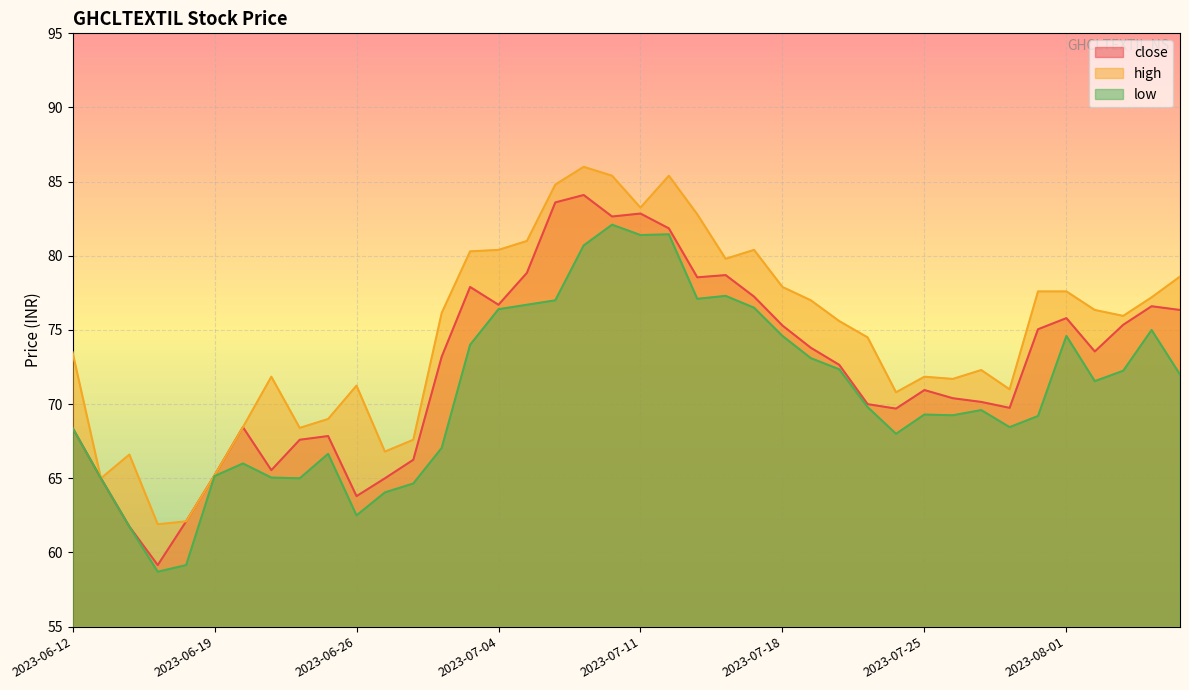

Which category has the highest value in the low series?

2023-07-10